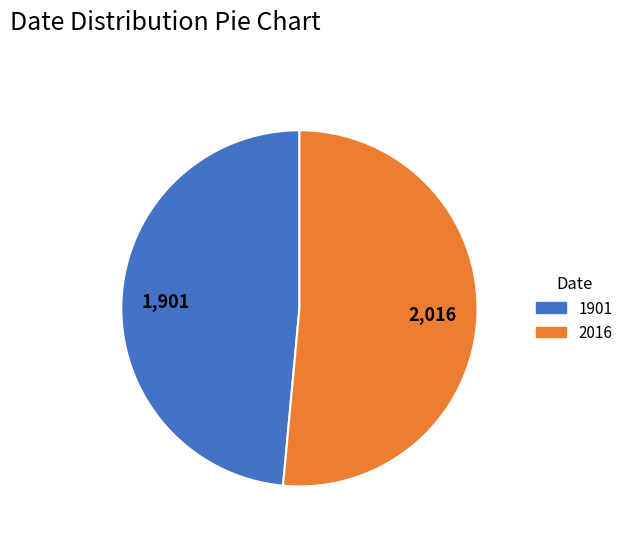

What is the largest slice in the pie chart?

2016